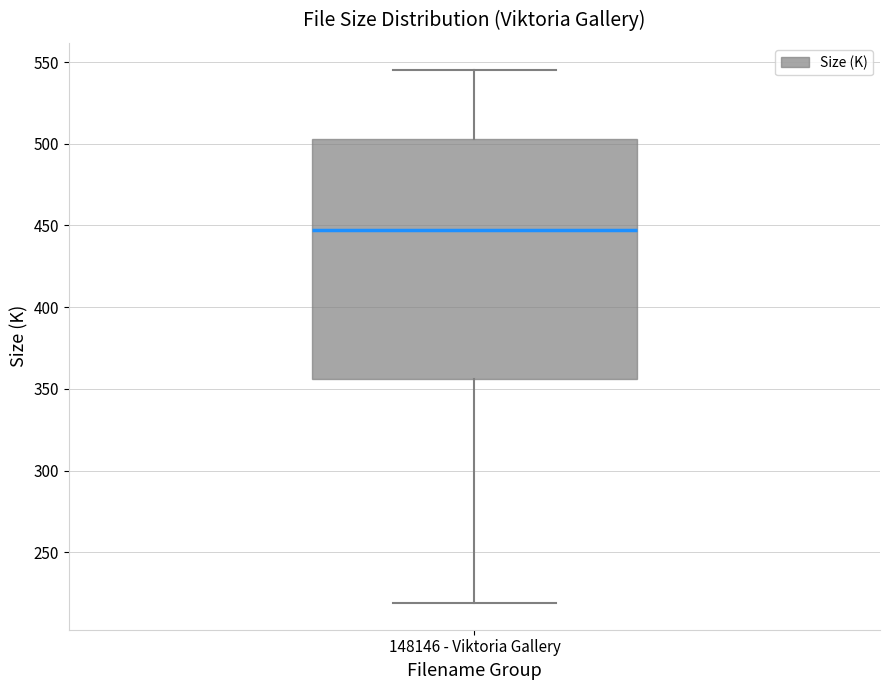

Transcribe this box plot: give where the median line is, the range the box spans, and where the two whiskers end, as read against the y-axis. The values are not printed on the chart, so give them approximately, as read against the axis.

median 445, box 355 to 505, whiskers 220 to 545